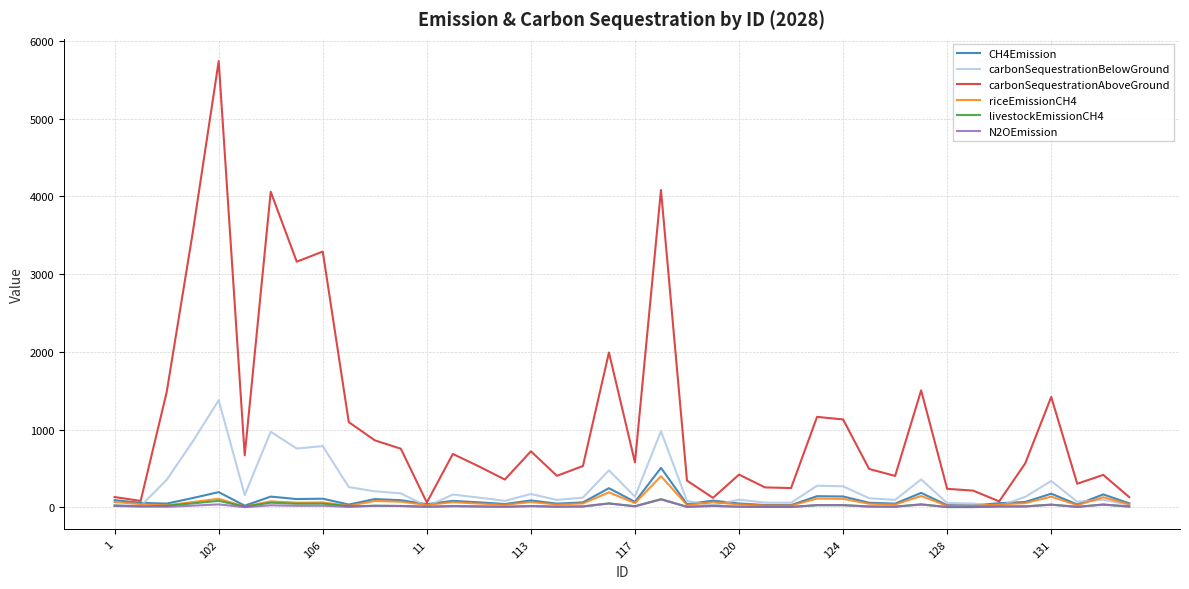

What are all the series names shown in the legend?

CH4Emission, carbonSequestrationBelowGround, carbonSequestrationAboveGround, riceEmissionCH4, livestockEmissionCH4, N2OEmission